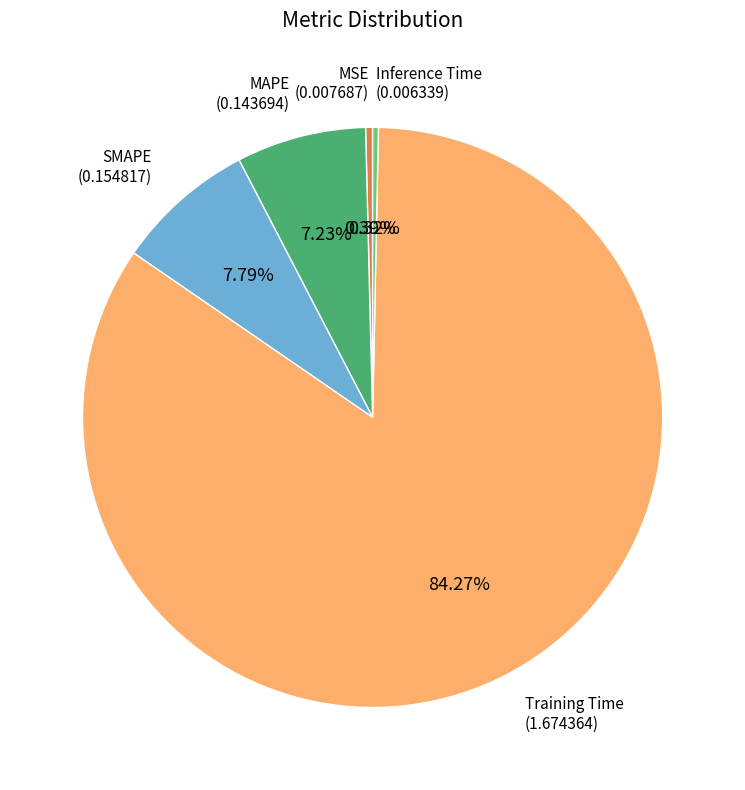

To the nearest percent, what is the average slice percentage?

20%